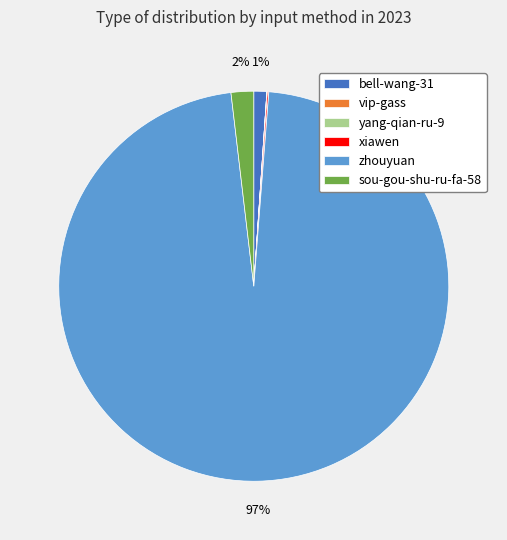

Which has a higher value, sou-gou-shu-ru-fa-58 or zhouyuan?

zhouyuan